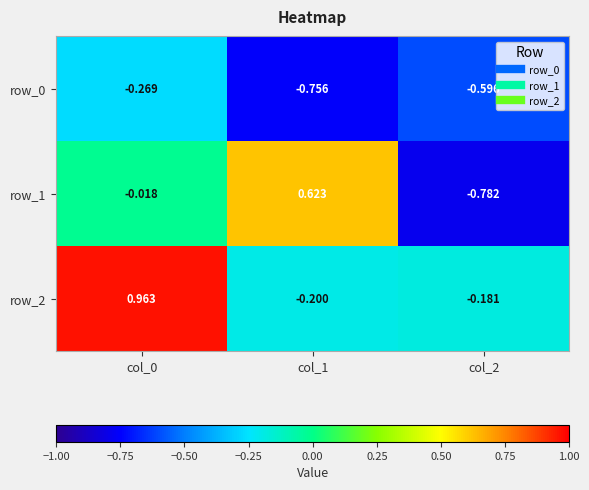

The row_2 series shows -0.3 at col_1. True or false?

False